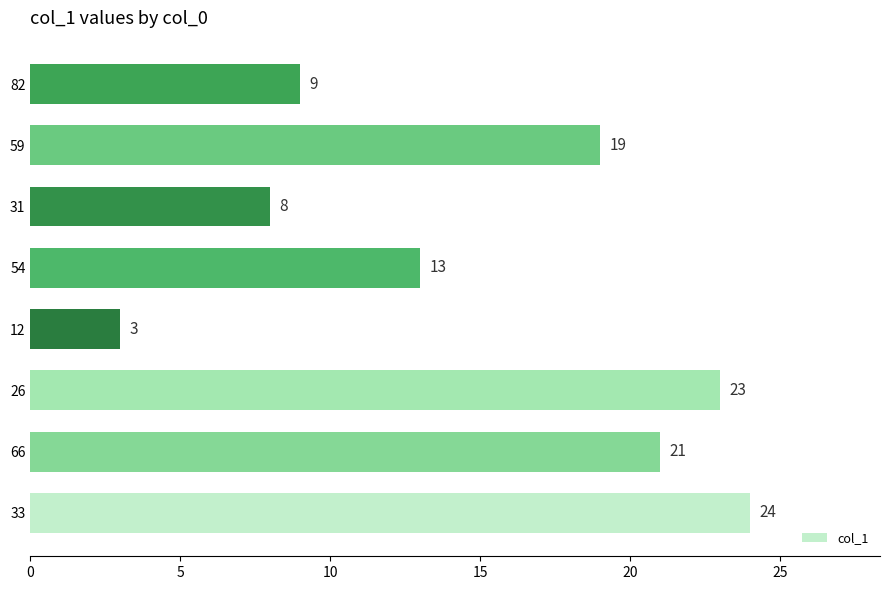

Reading top to bottom, extract all data points from this chart.

82=9	59=19	31=8	54=13	12=3	26=23	66=21	33=24